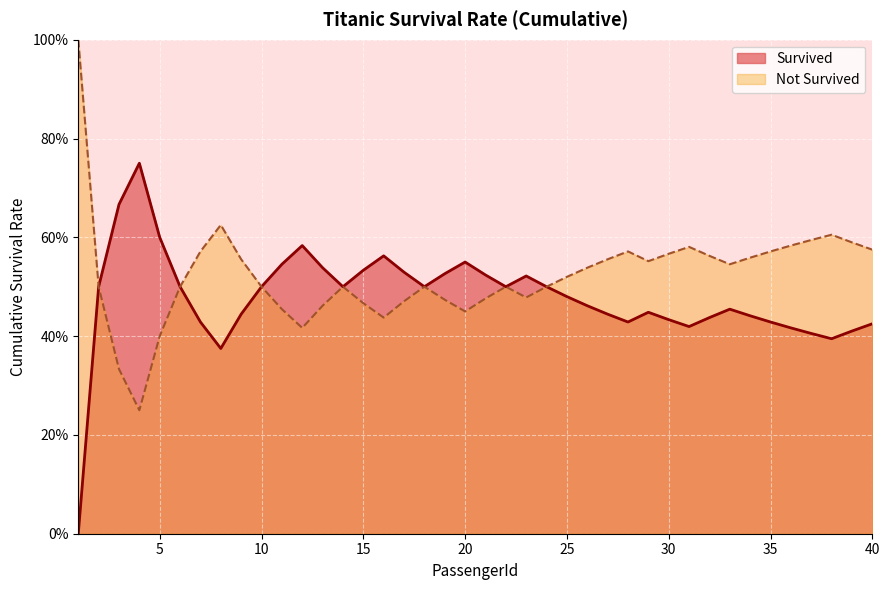

List the labels in order of value, smallest first.

1, 8, 38, 37, 39, 36, 31, 40, 7, 28, 35, 30, 32, 34, 9, 27, 29, 33, 26, 25, 2, 6, 10, 14, 18, 22, 24, 23, 21, 19, 17, 15, 13, 11, 20, 16, 12, 5, 3, 4